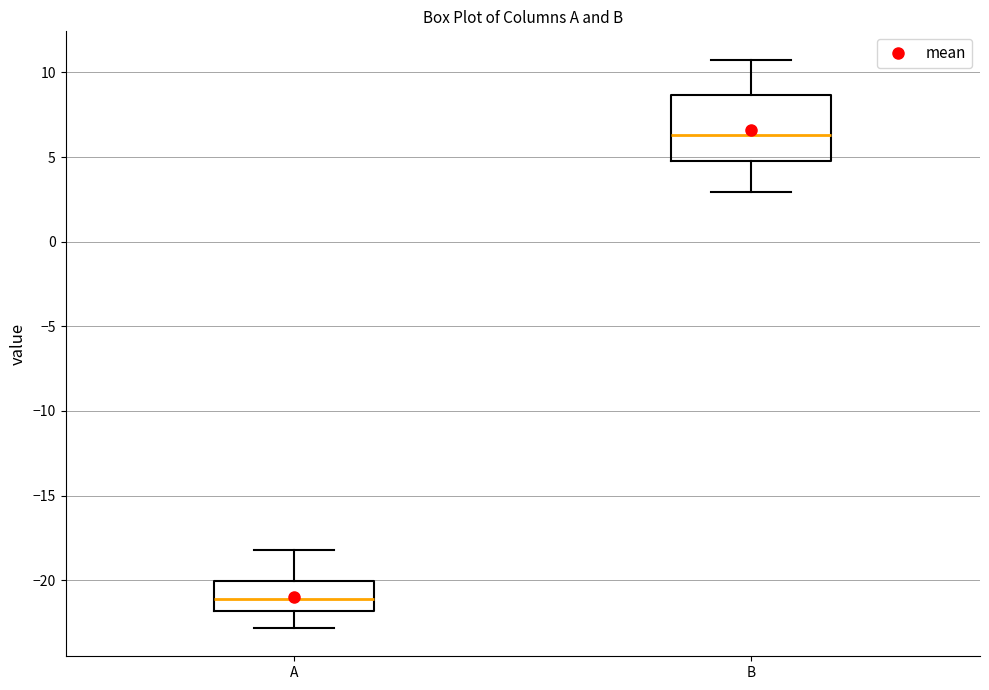

Which box has the highest median line?

B